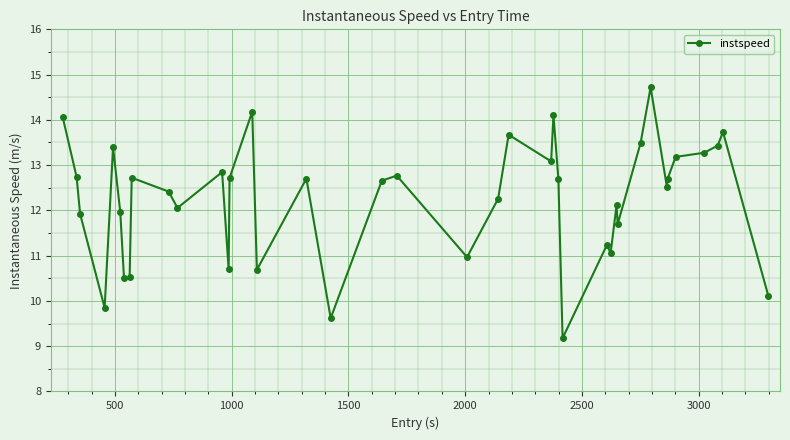

What is the value of the 16th point from the left?

10.7